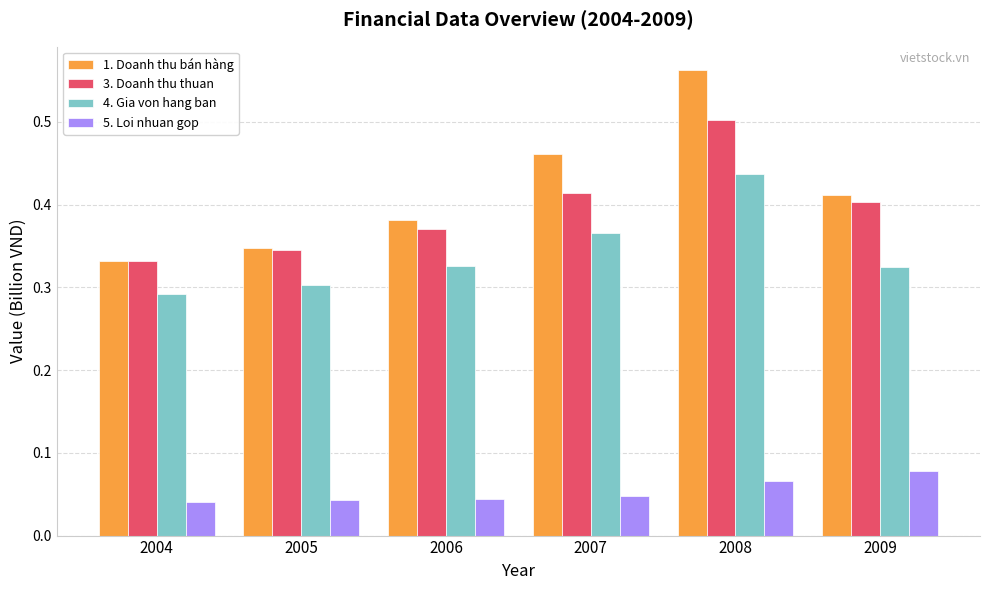

Count the 4. Gia von hang ban values in the range 0 to 1.

6